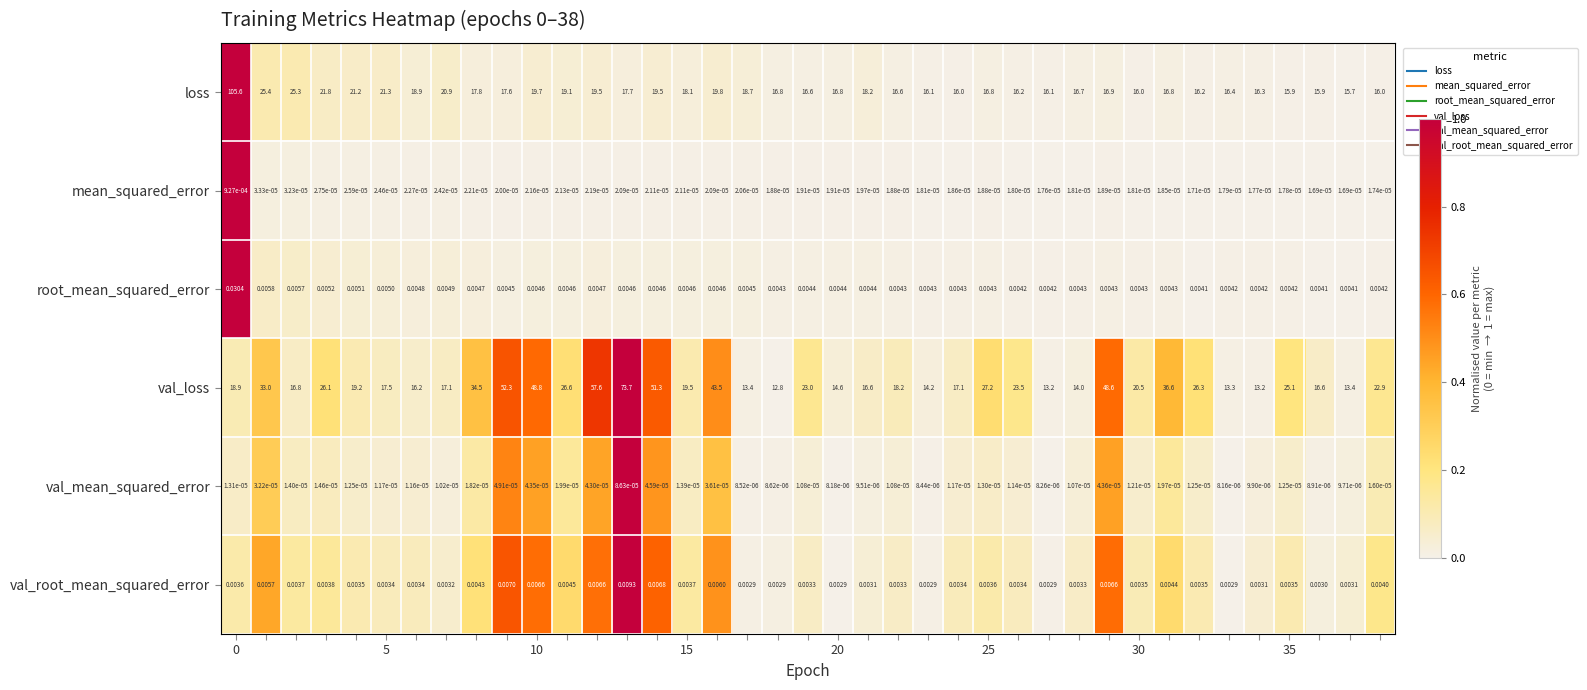

Which series has the widest spread of values?

loss